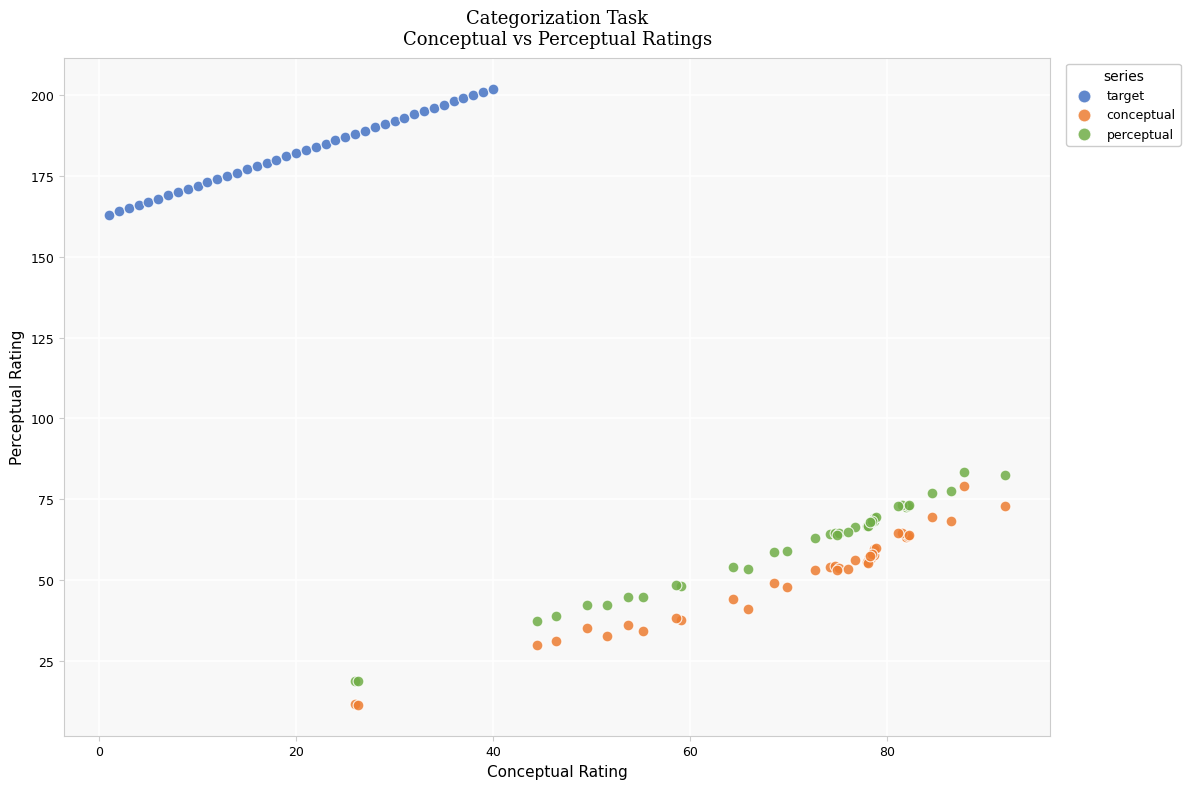

Which series reaches the maximum Y coordinate?

target